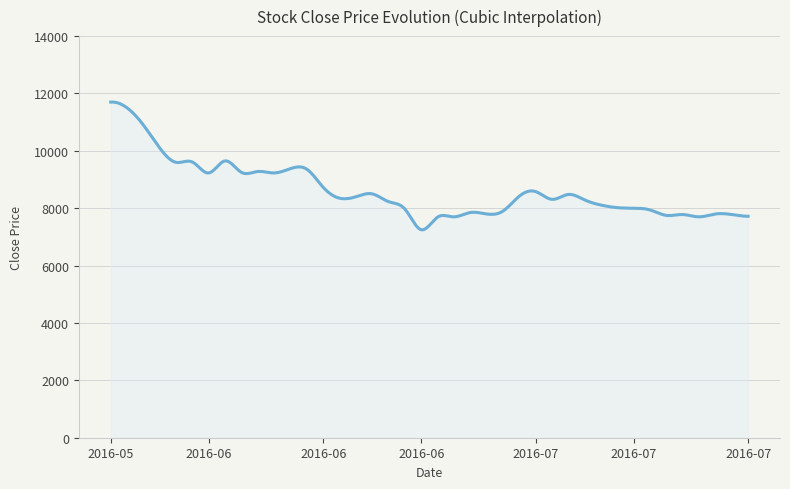

What is the maximum value shown in the chart?

11701.9